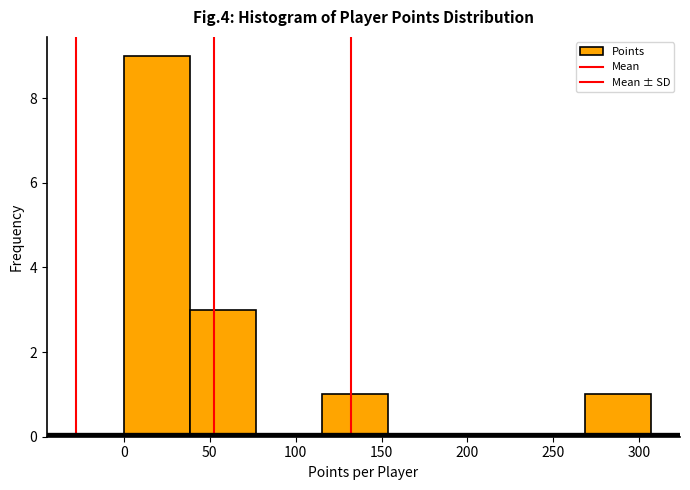

Reading left to right, list every bar in this chart as the range it spans on the x-axis followed by its height. Neither the bar edges nor the heights are printed on the chart, so give them approximately, as read against the axes.

0 to 40: 9
40 to 75: 3
75 to 115: 0
115 to 155: 1
155 to 190: 0
190 to 230: 0
230 to 270: 0
270 to 305: 1